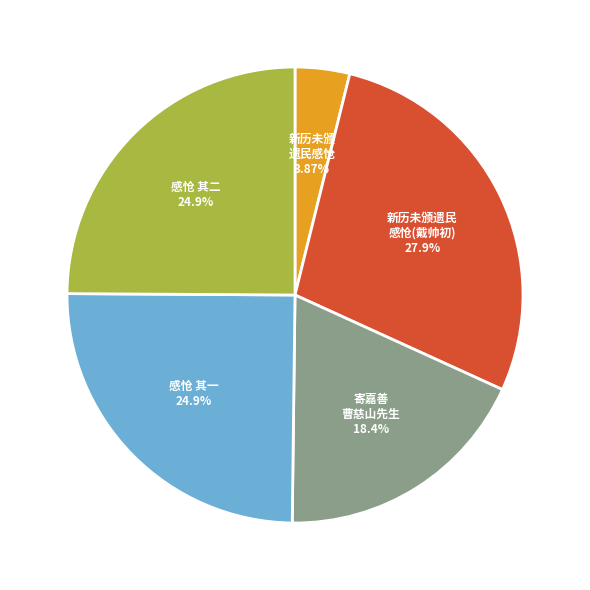

Does any single category account for the majority?

No